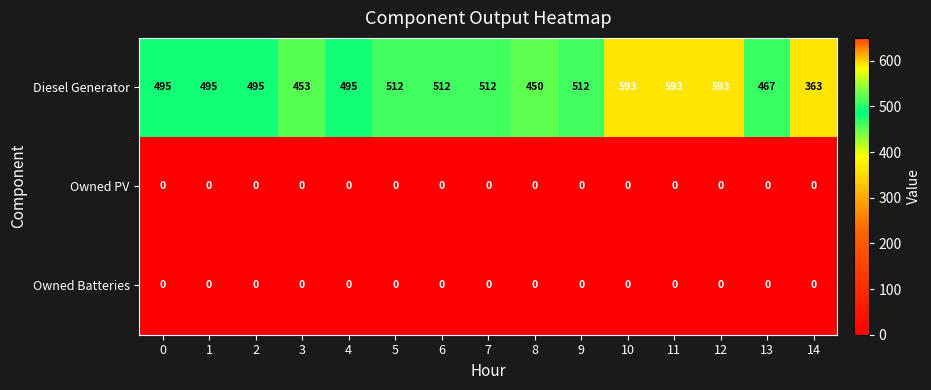

At how many categories does at least one series exceed 293?

15